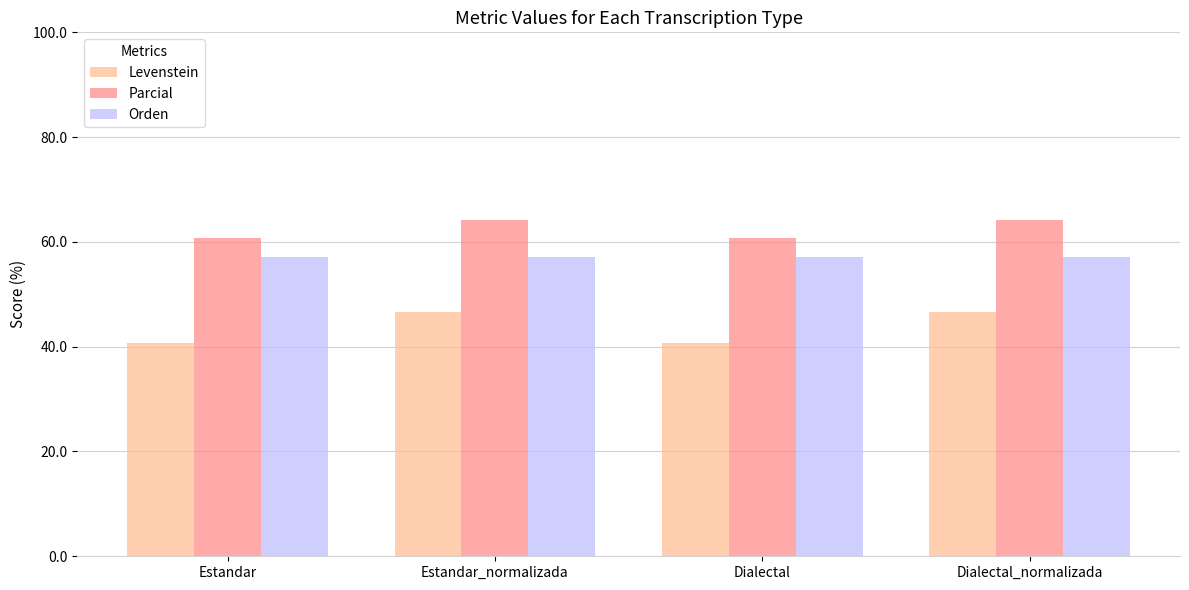

What is the difference between the highest and lowest values at Estandar_normalizada?

17.5